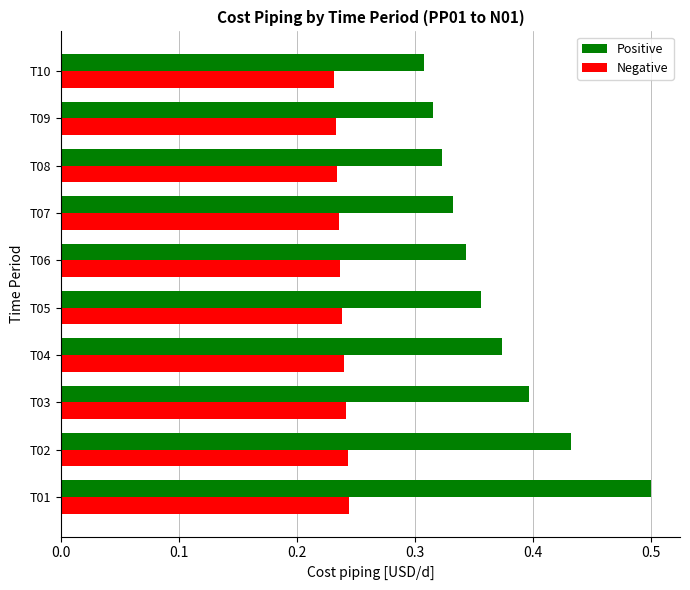

What is the greatest value displayed?

0.5